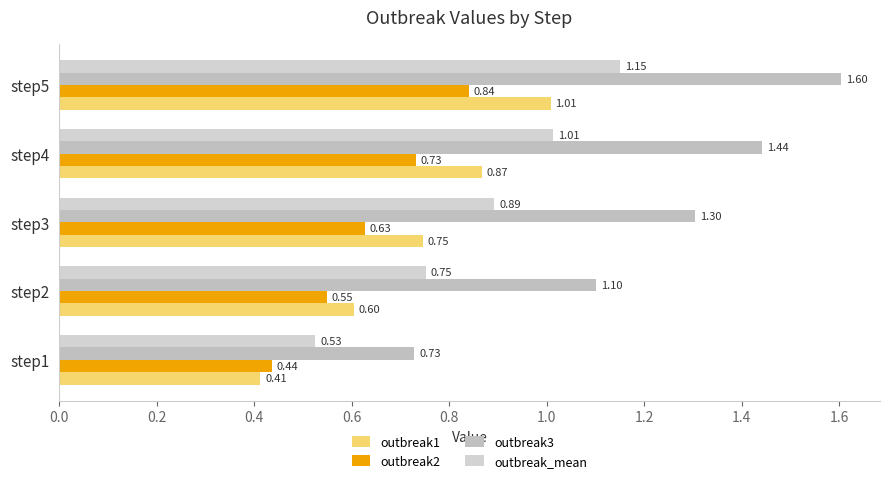

Count the outbreak3 values in the range 1 to 2.

4